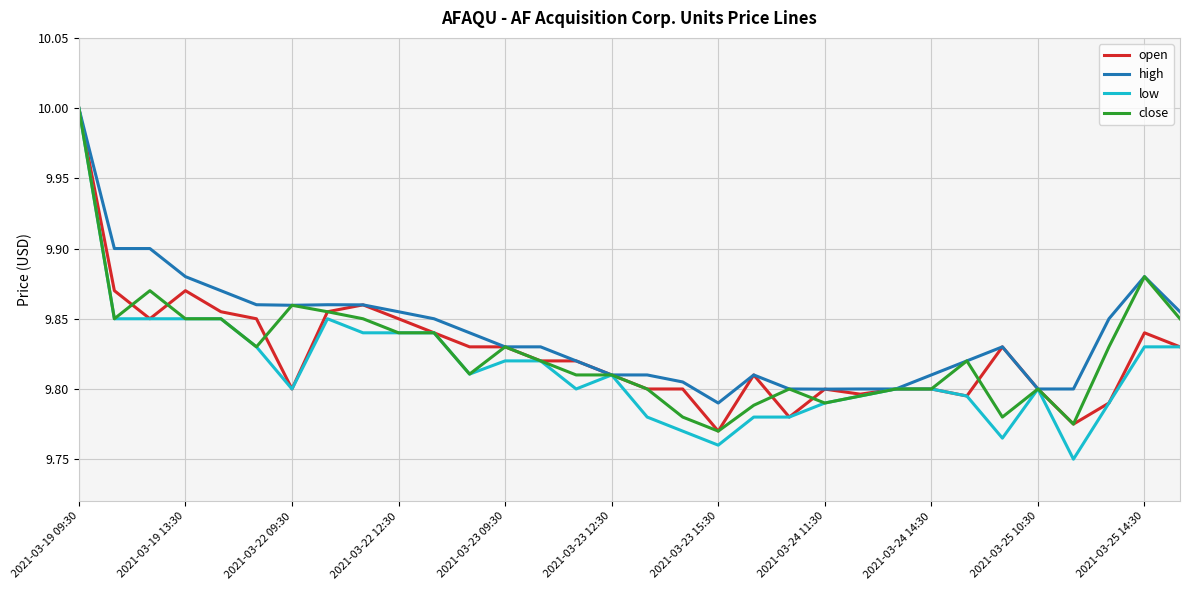

Which series has the largest range (max minus min)?

low